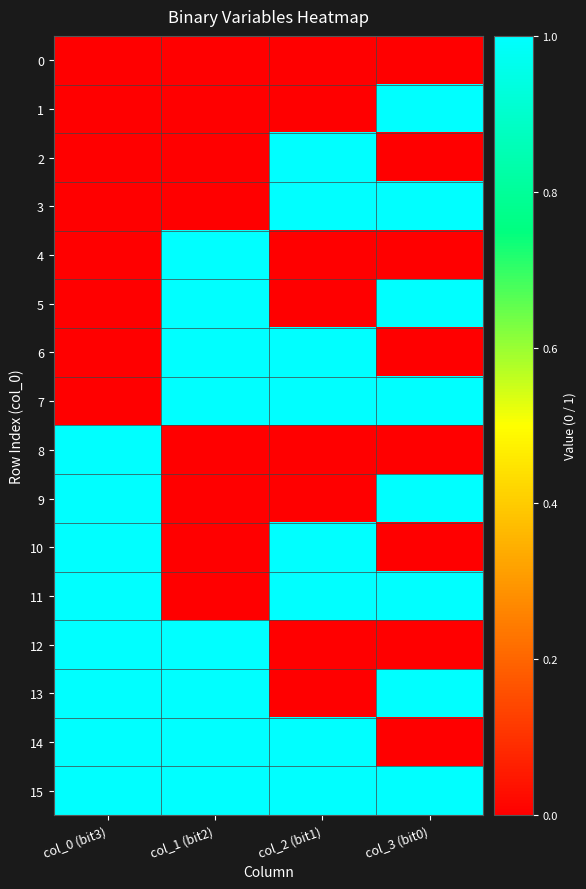

What is the total value across all series at col_1 (bit2)?

8